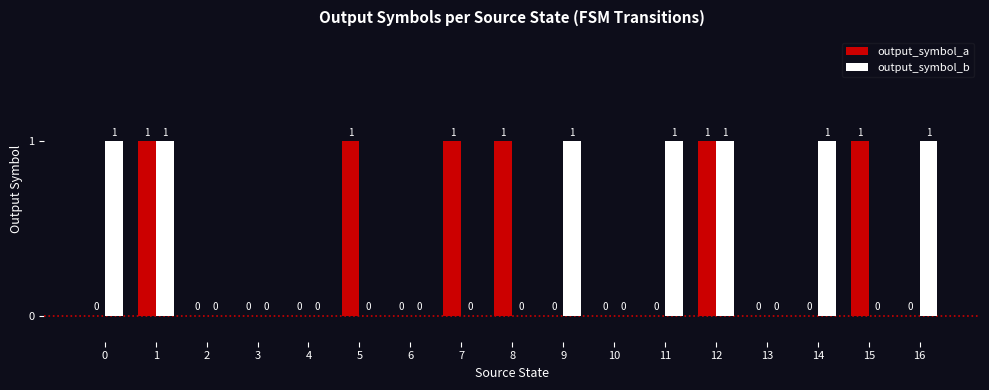

The value of output_symbol_b at 13 is 0. True or false?

True